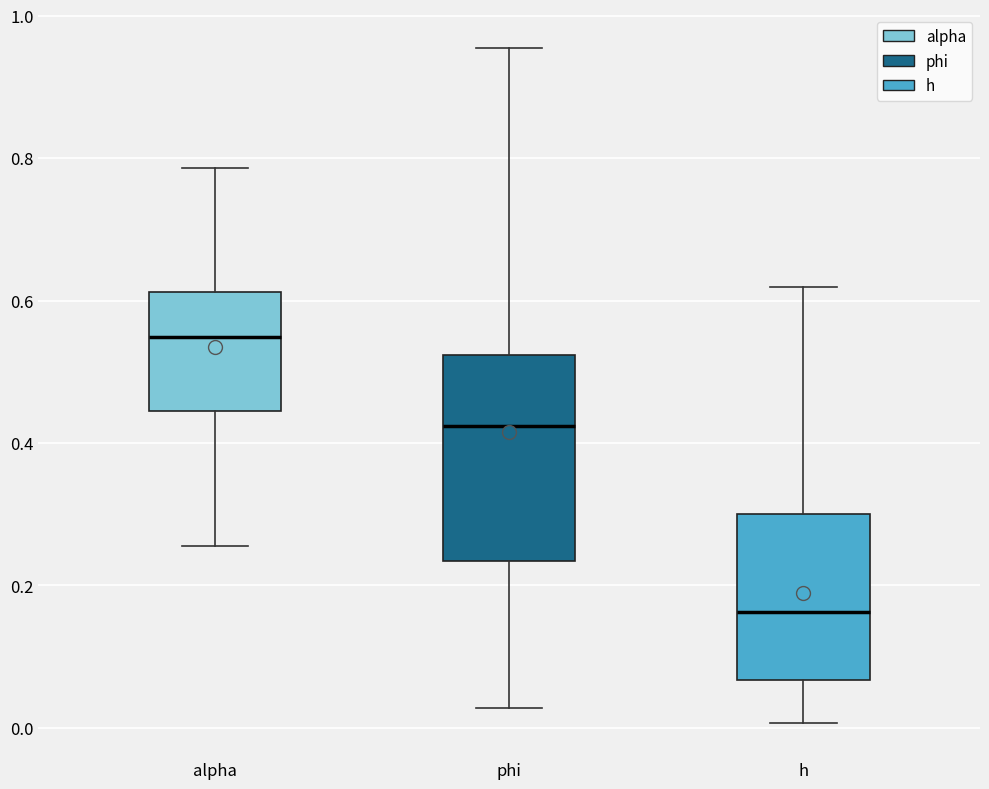

Which box's median line is the lowest?

h